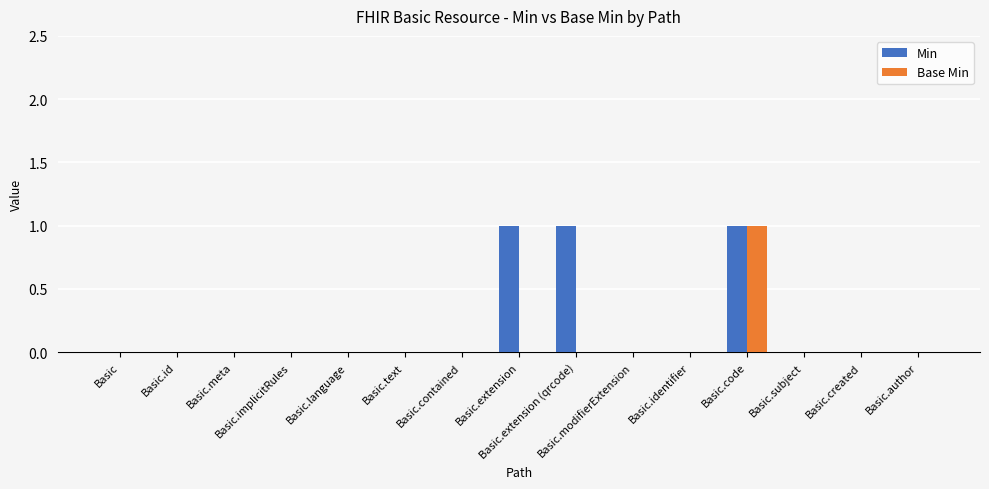

Which series has the largest total across all categories?

Min